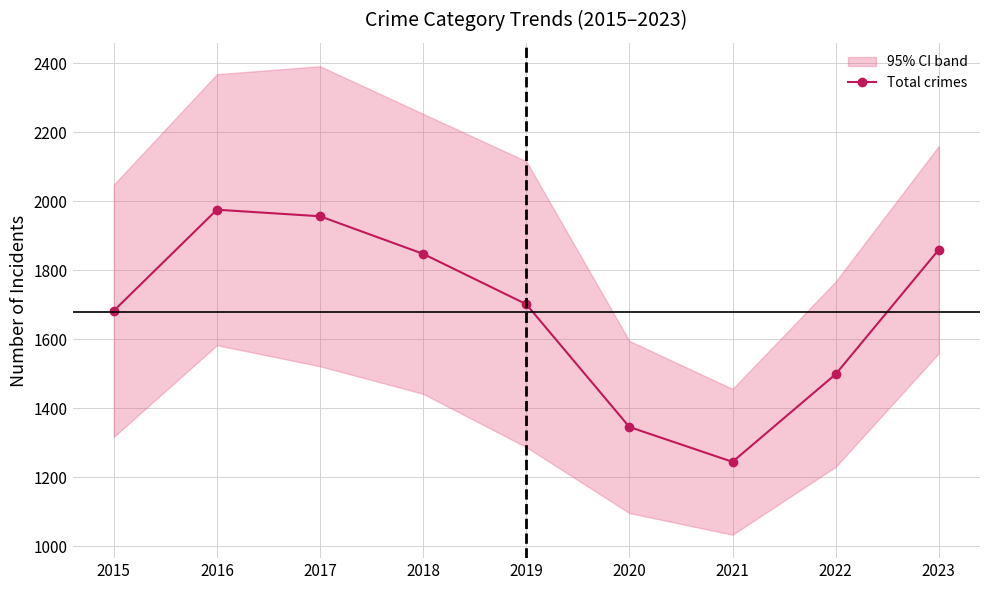

What is the sum of all values?

15116